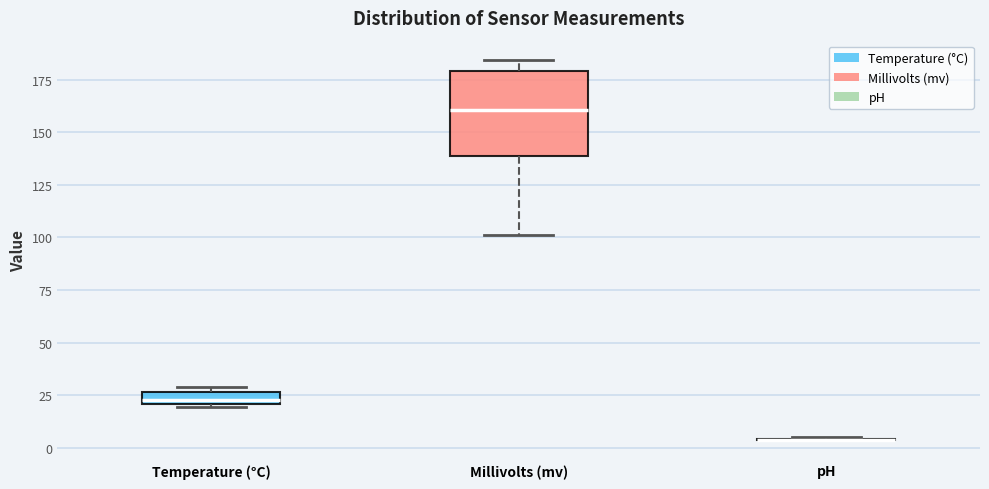

Which box is the tallest, from its lower edge to its upper edge?

Millivolts (mv)